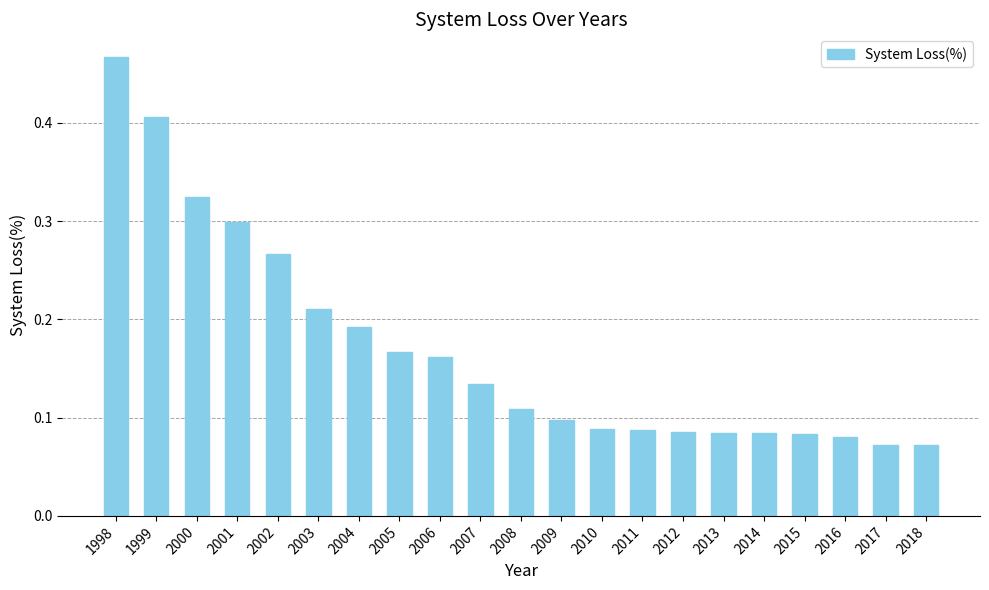

Is it true that the value at 2011 is 0.0?

False